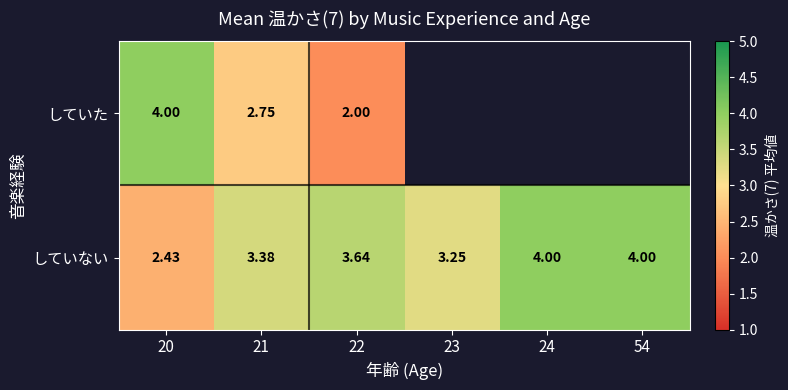

Between 20 and 21, which series saw the biggest shift?

していた